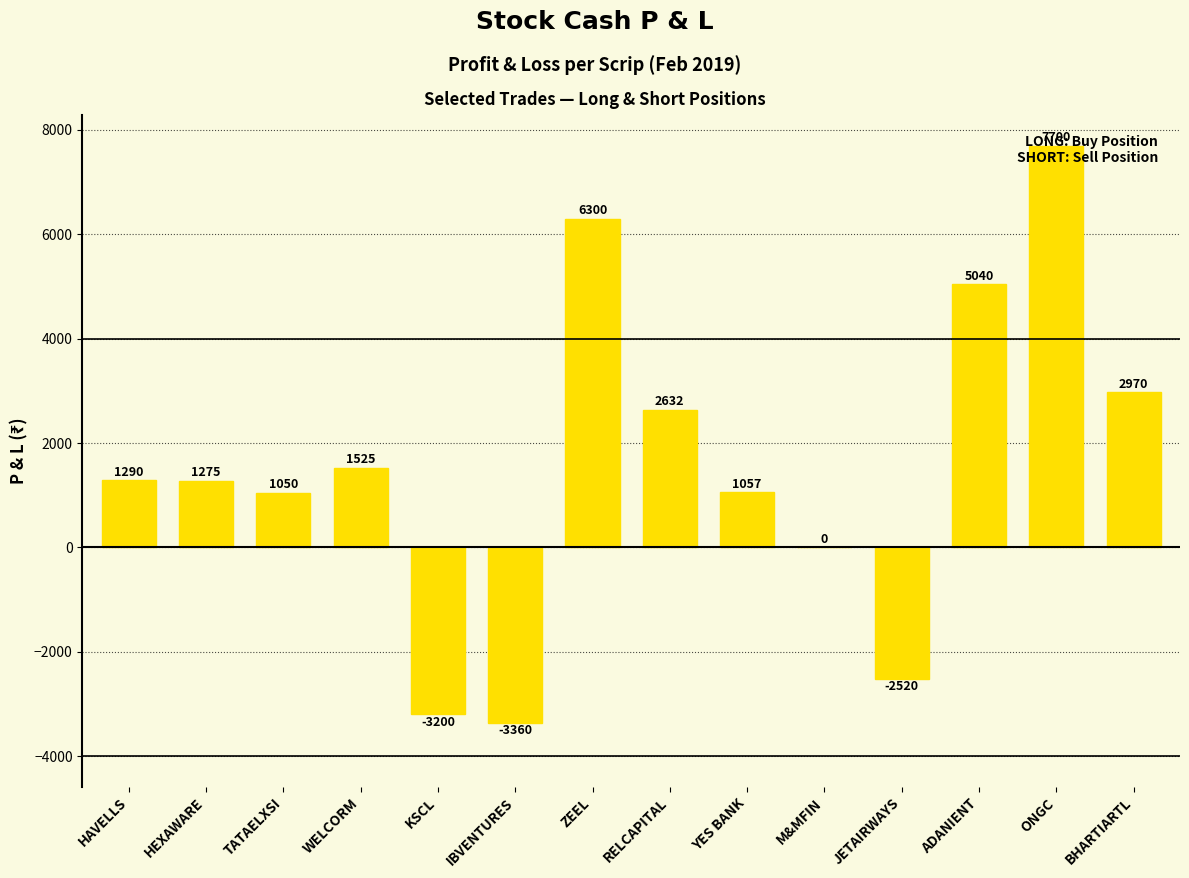

What is the approximate value at TATAELXSI?

1050.0